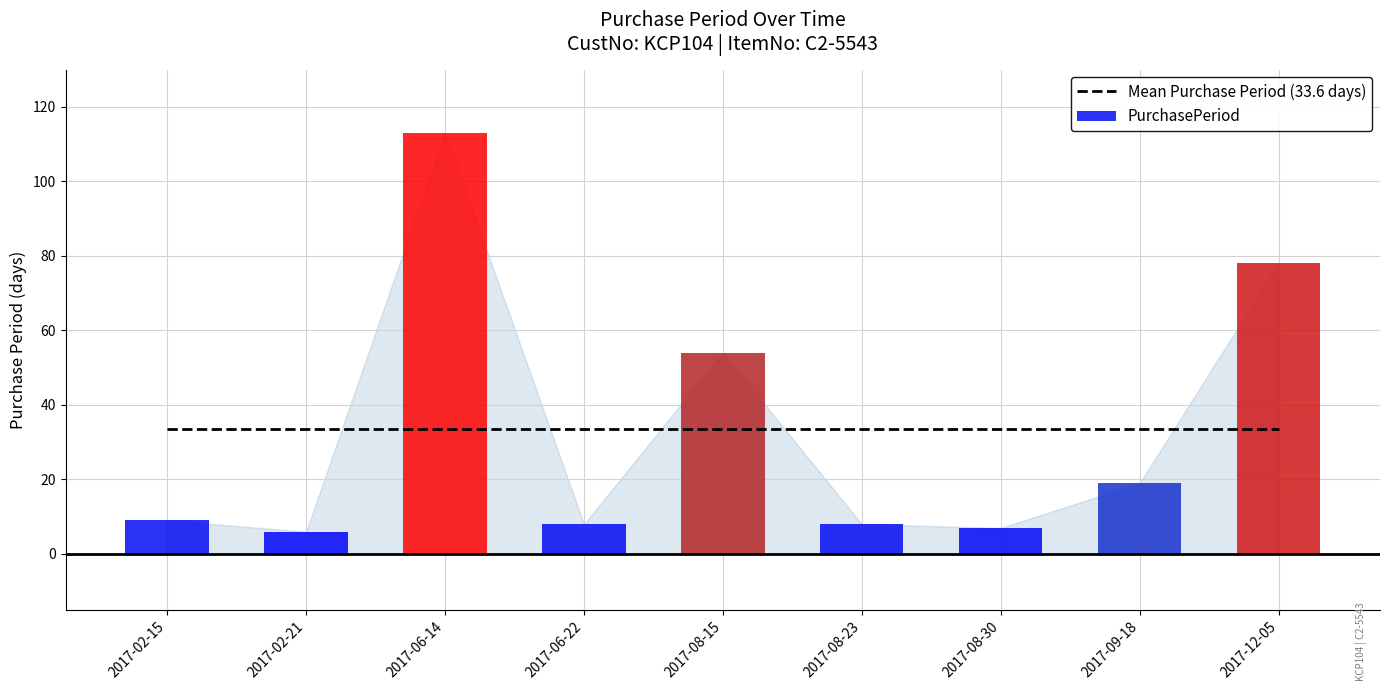

Reading right to left, transcribe all the data shown in this chart.

2017-12-05=78	2017-09-18=19	2017-08-30=7	2017-08-23=8	2017-08-15=54	2017-06-22=8	2017-06-14=113	2017-02-21=6	2017-02-15=9